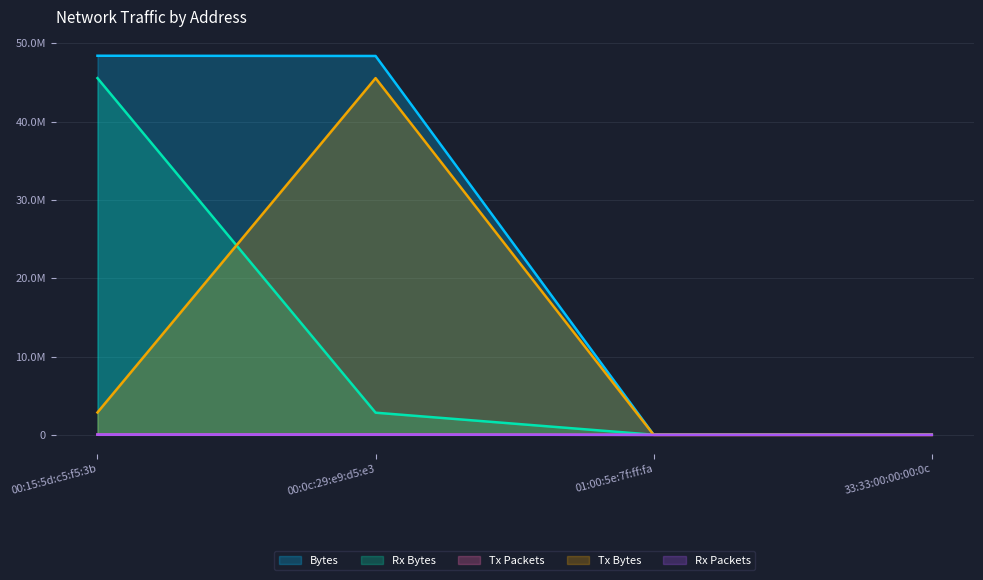

Which series ends up on top after the final intersection of Rx Packets and Tx Packets?

Rx Packets